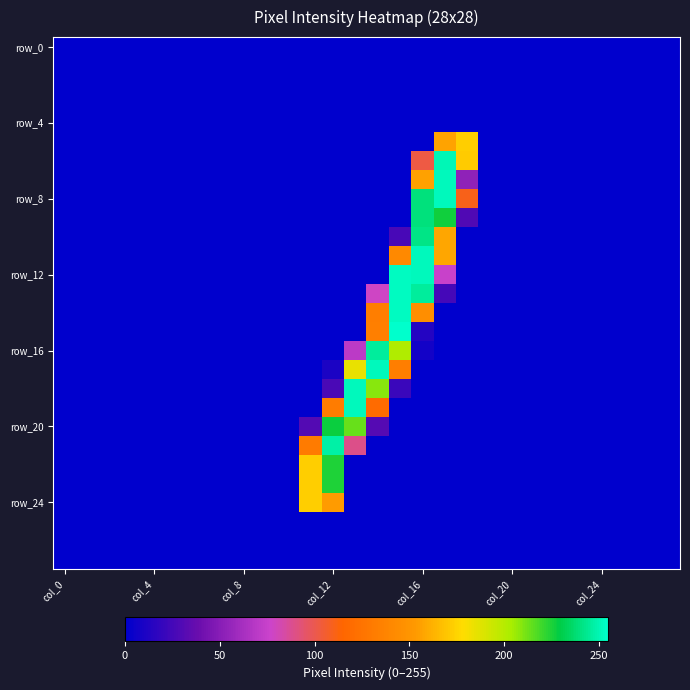

At which category is the sum across all series the highest?

col_16